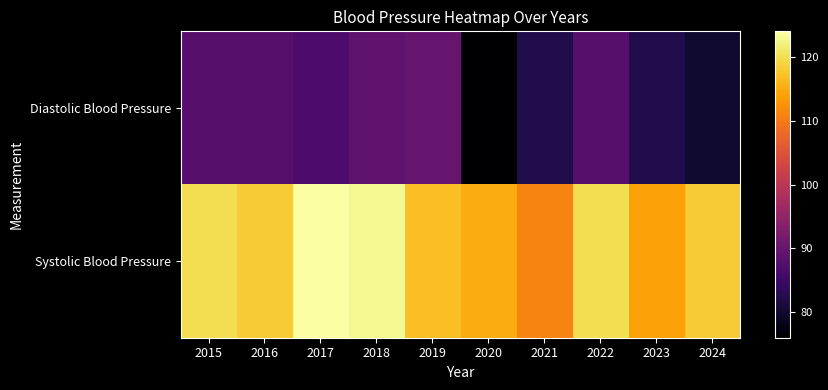

What is the difference between the highest and lowest values at 2024?

38